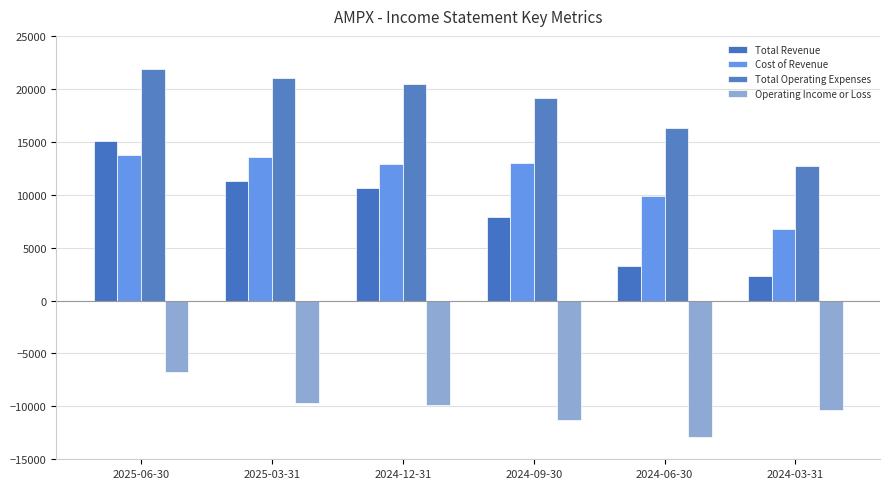

The Total Revenue series shows 7900 at 2024-09-30. True or false?

True